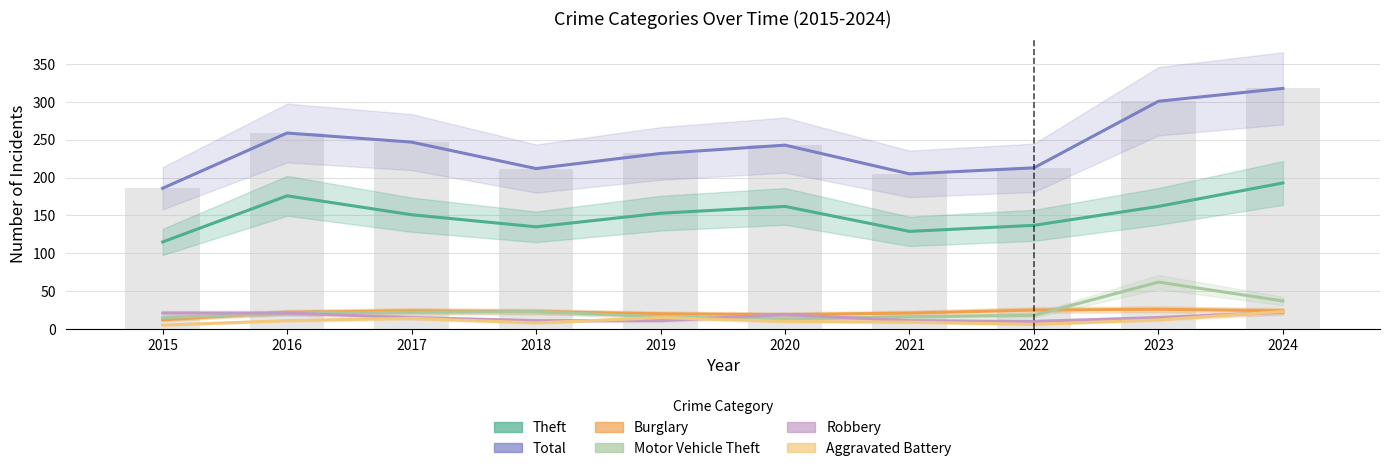

Rank the series at 2017 from lowest to highest value.

Aggravated Battery, Robbery, Motor Vehicle Theft, Burglary, Theft, Total